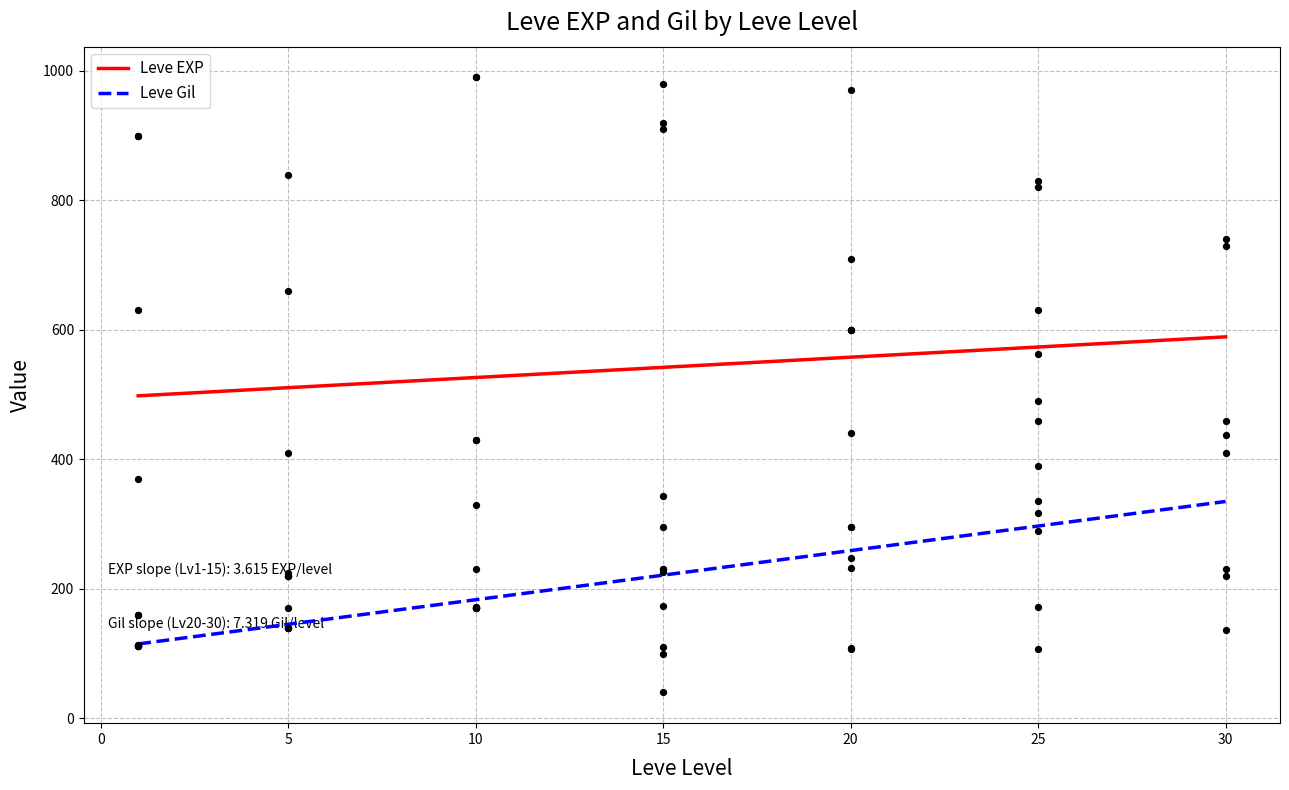

What are all the series names shown in the legend?

Leve EXP, Leve Gil